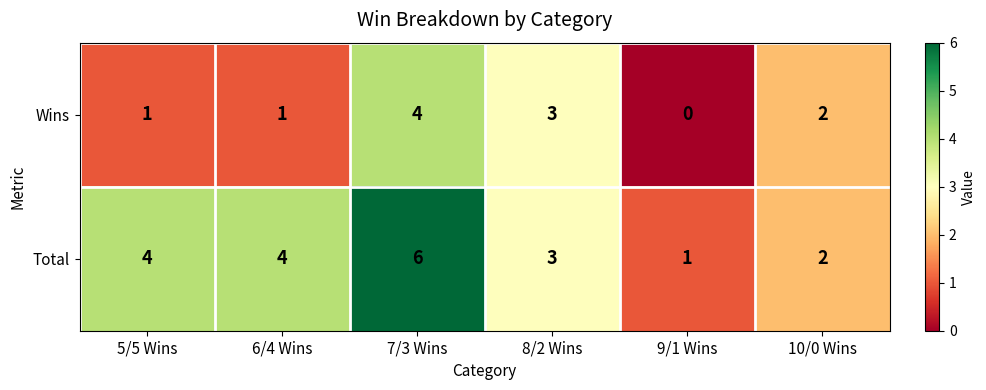

Reading left to right, transcribe all the data shown in this chart.

Wins: 1	1	4	3	0	2
Total: 4	4	6	3	1	2